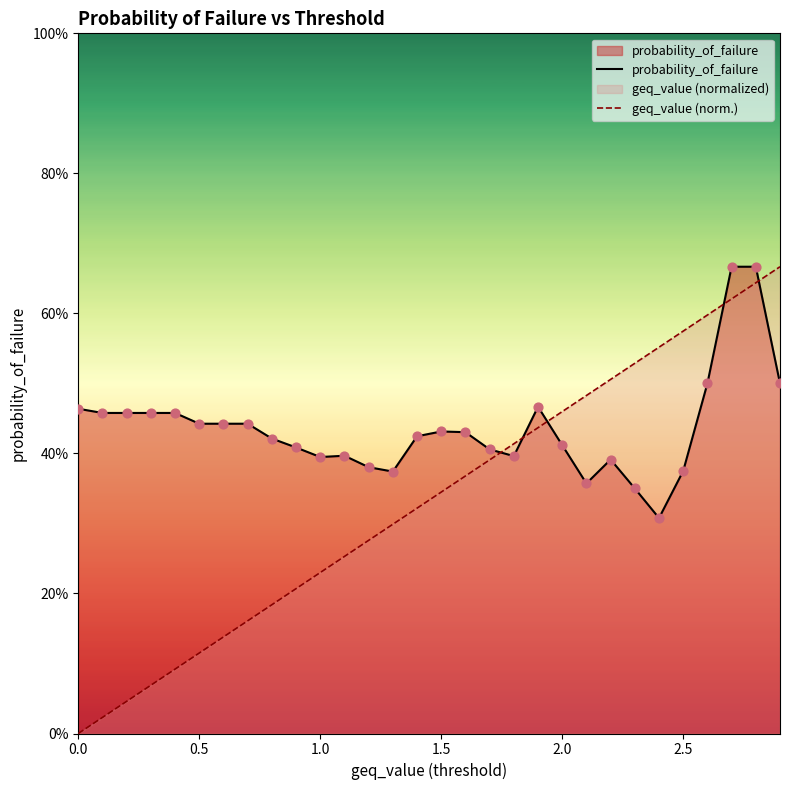

Which series reaches the maximum Y coordinate?

probability_of_failure